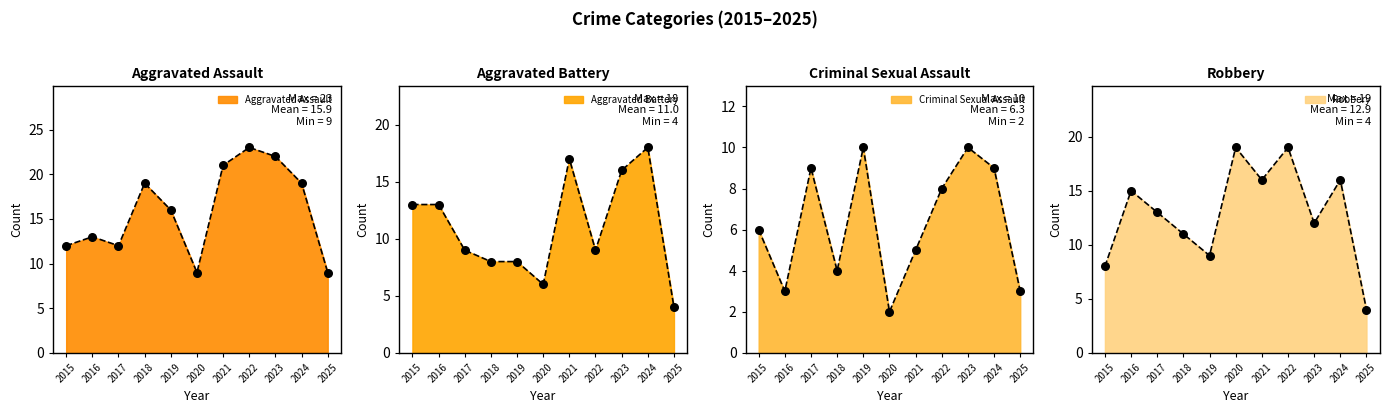

Which series reaches the maximum Y coordinate?

Aggravated Assault